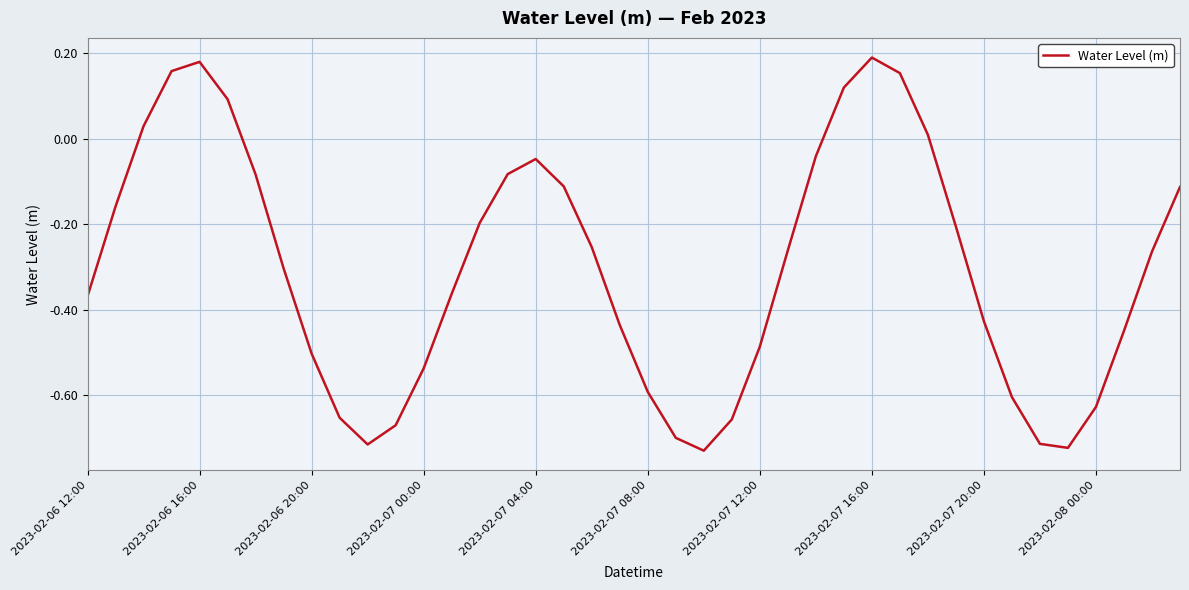

Does the chart display data point markers on the line(s)?

No